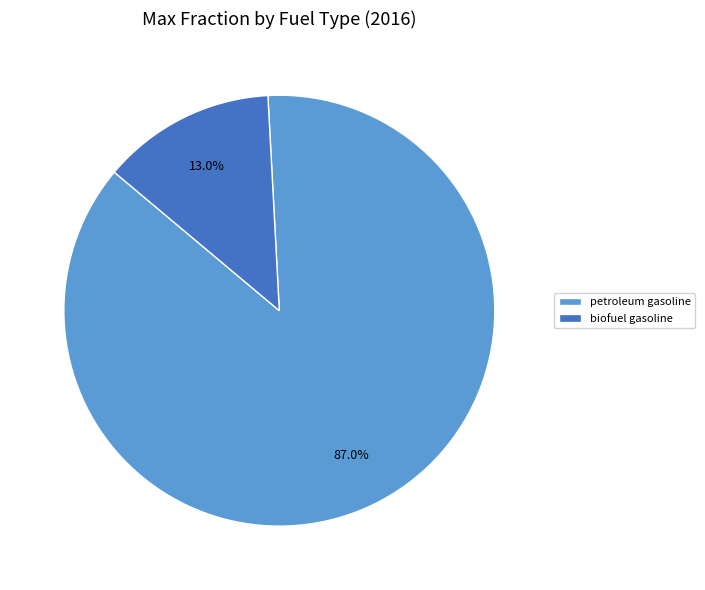

How many slices are in this pie chart?

2